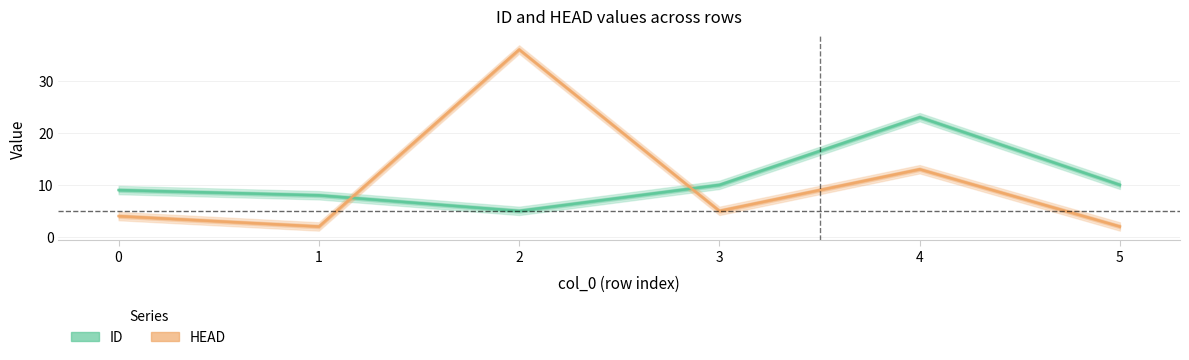

What is the difference between the maximum and second lowest values in the HEAD series?

34